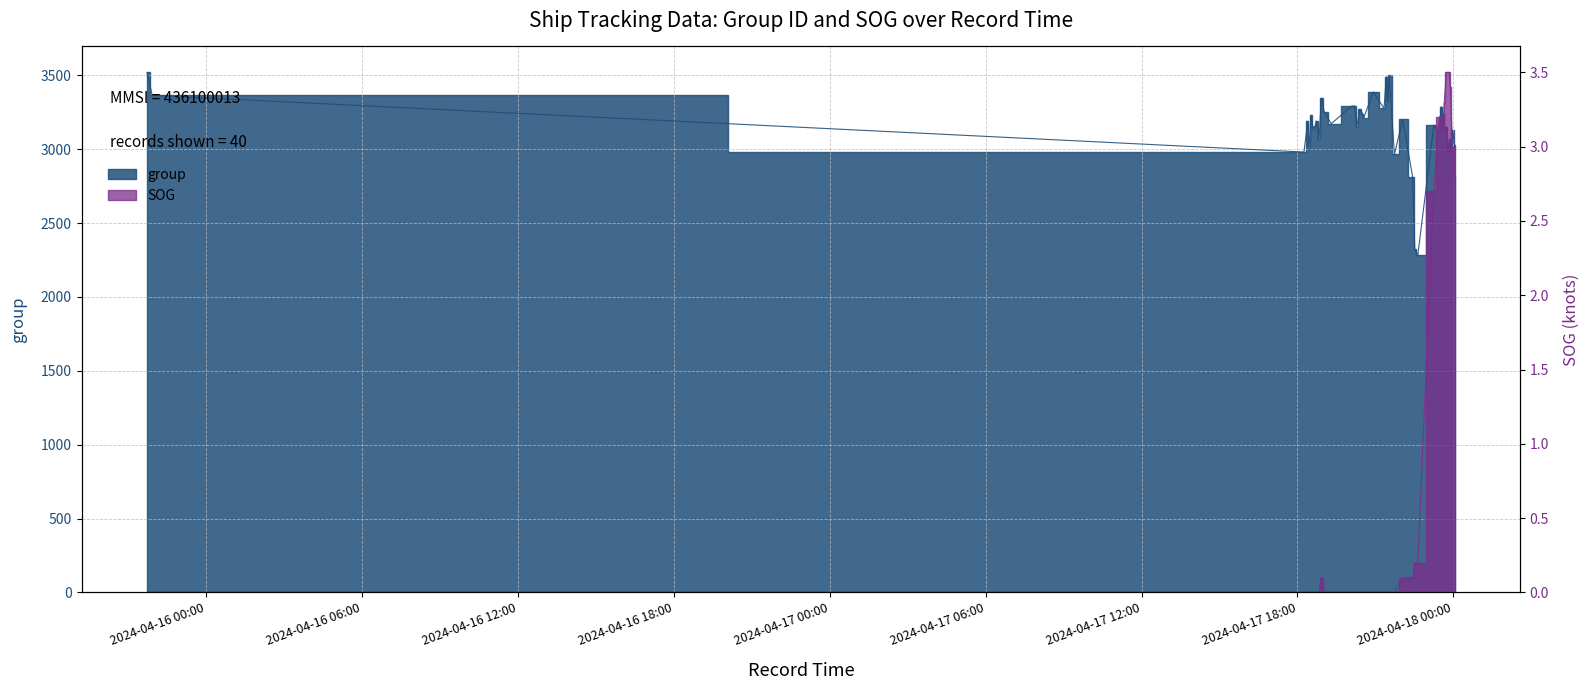

What is the spread (max minus min) of values at 2024-04-17 20:17?

3150.0